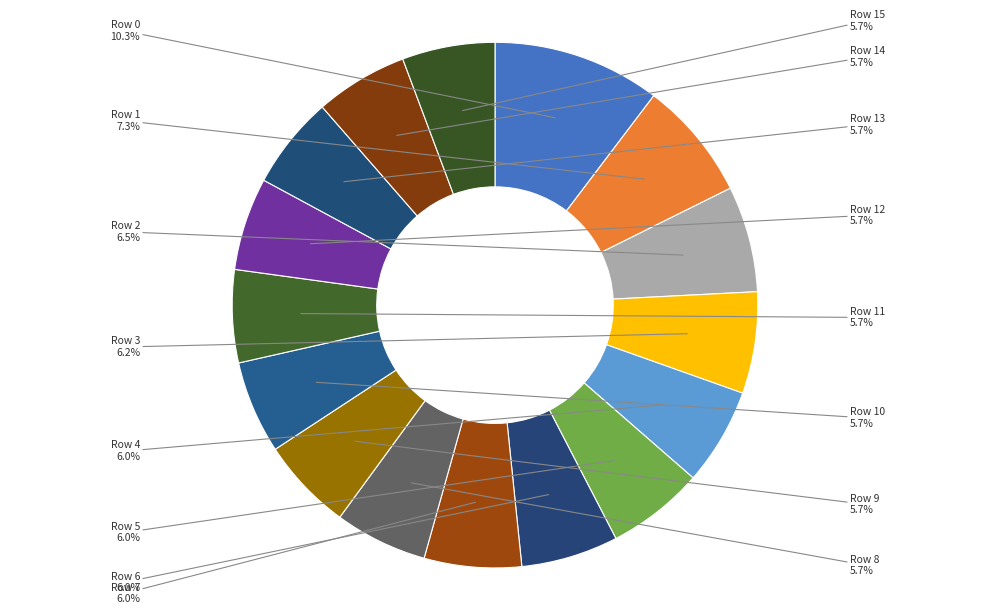

Does Row 10 account for over 50% of the chart?

No